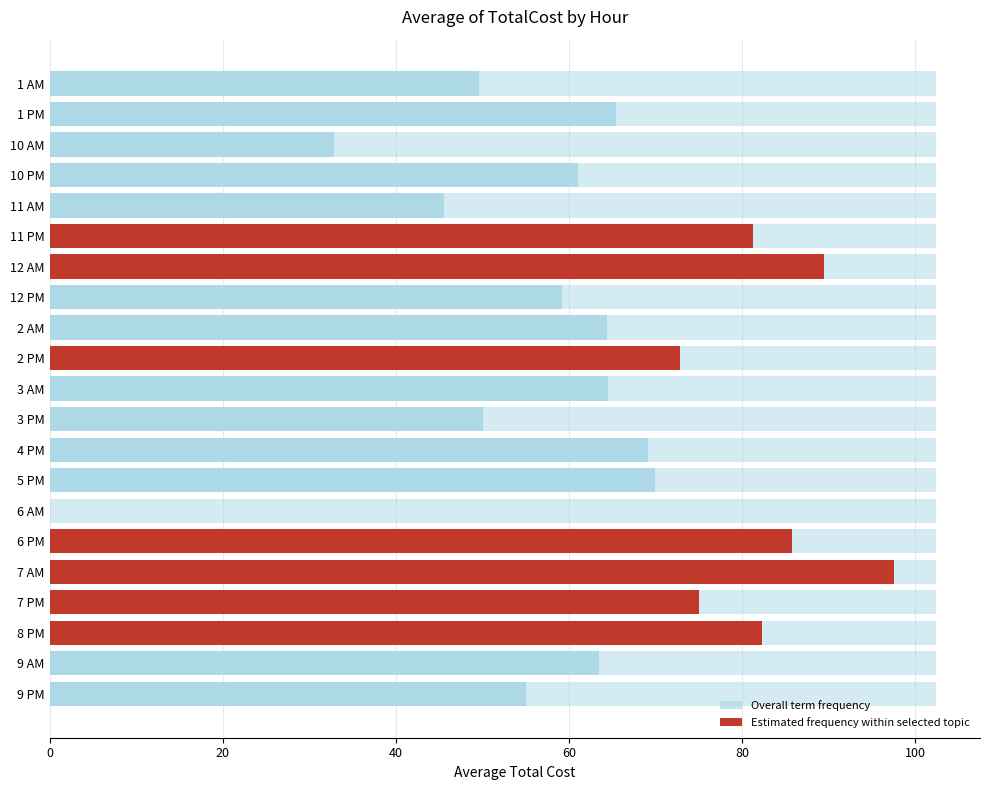

The chart shows a value of 85.8 at 6 PM. True or false?

True